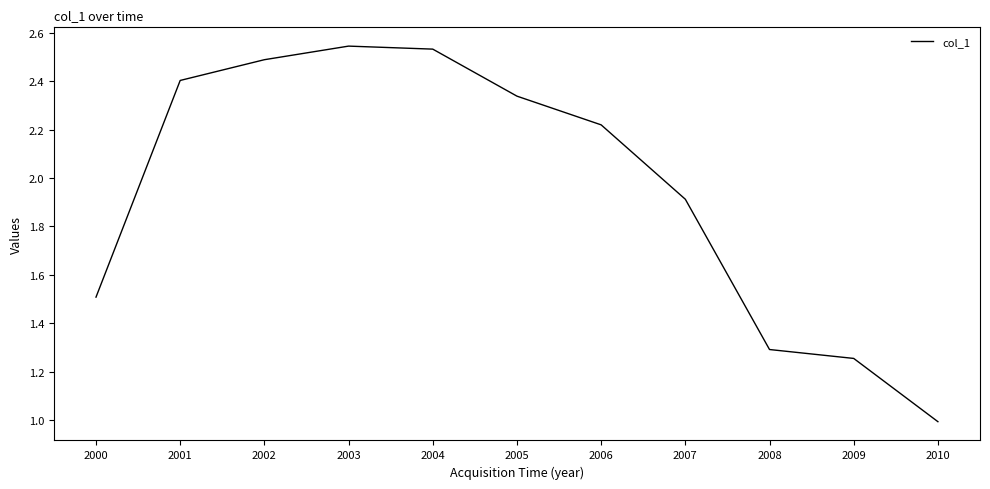

How many series are shown in this chart?

1